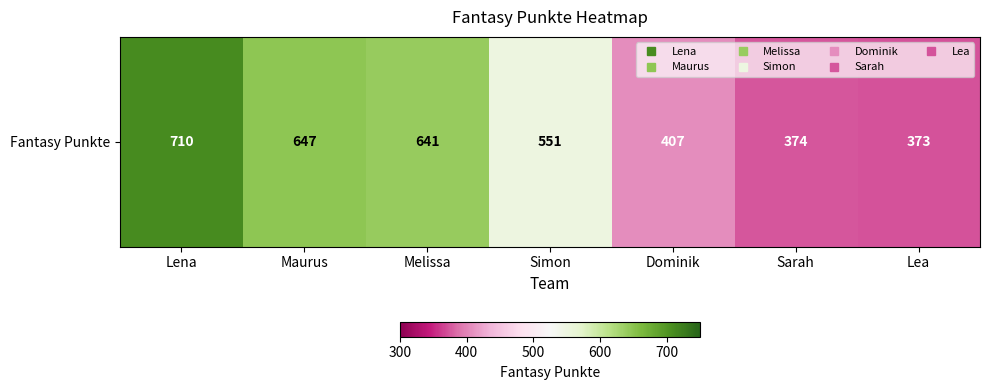

The chart shows a value of 308 at Lena. True or false?

False